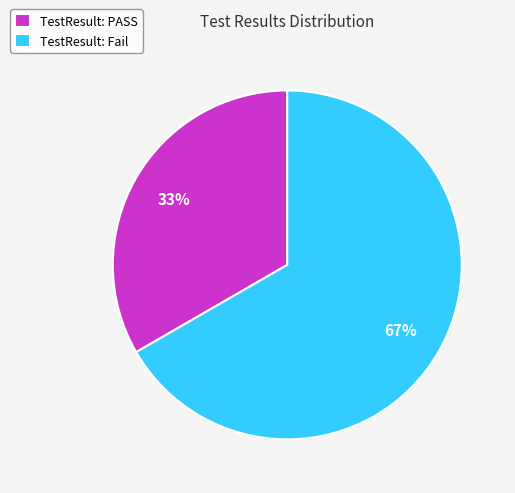

Count the number of slices in the pie.

2